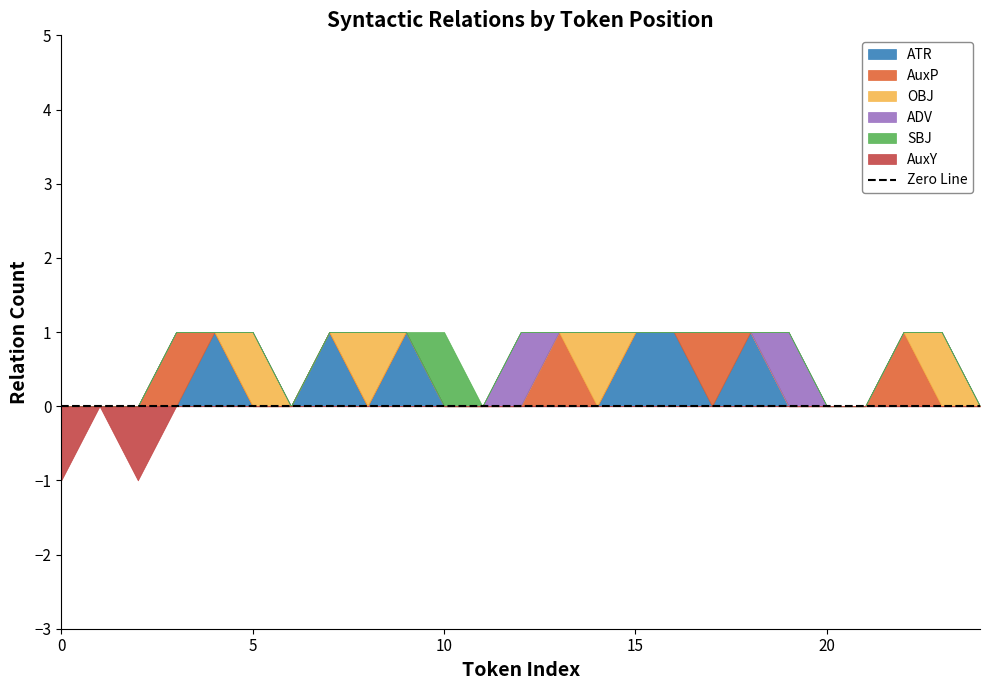

Between 21 and 13, which is larger?

21